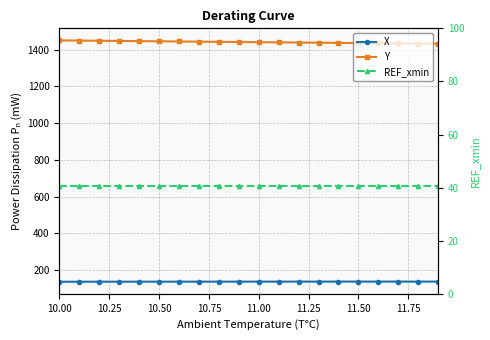

At how many categories does at least one series exceed 1131?

20